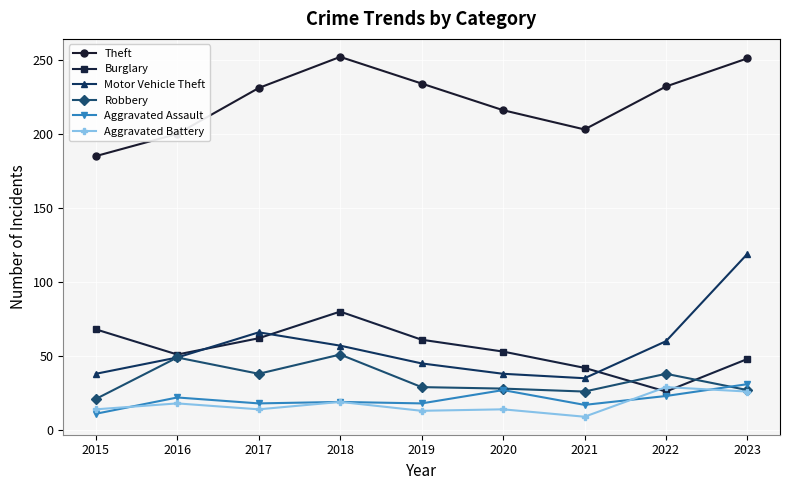

Is it true that Robbery equals 53 at 2017?

False